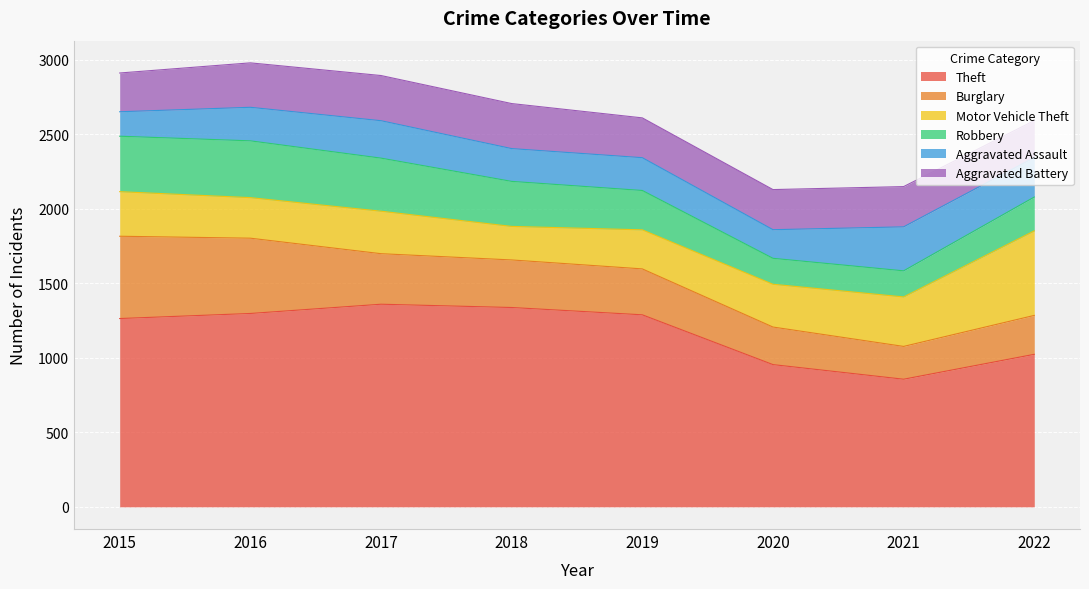

In Motor Vehicle Theft, how many points are lower than both neighbors (excluding endpoints)?

2